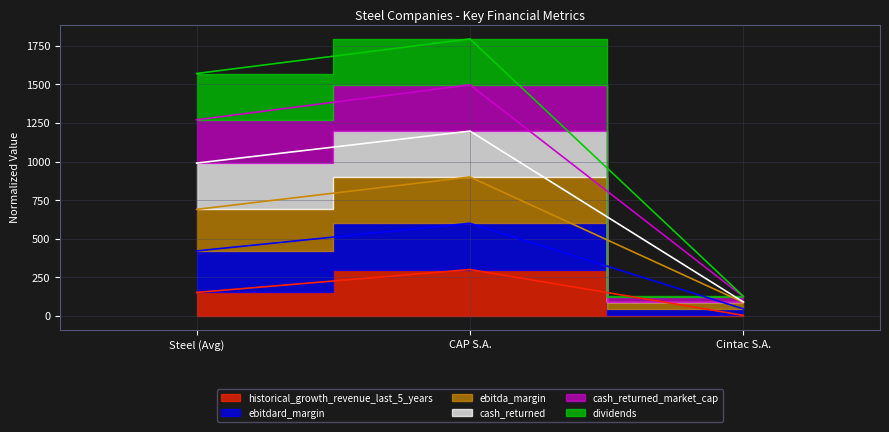

At how many categories does at least one series exceed 740?

2